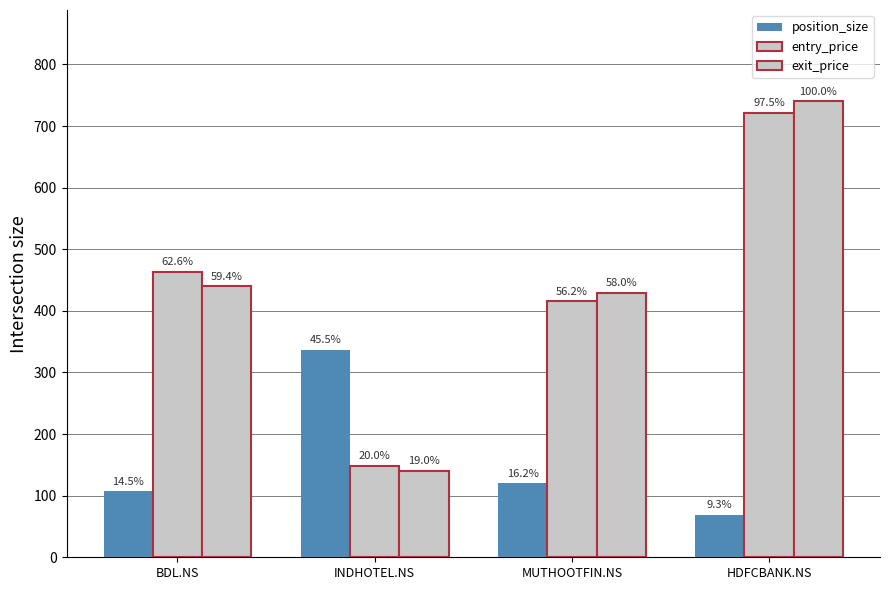

What is the greatest value displayed?

740.4